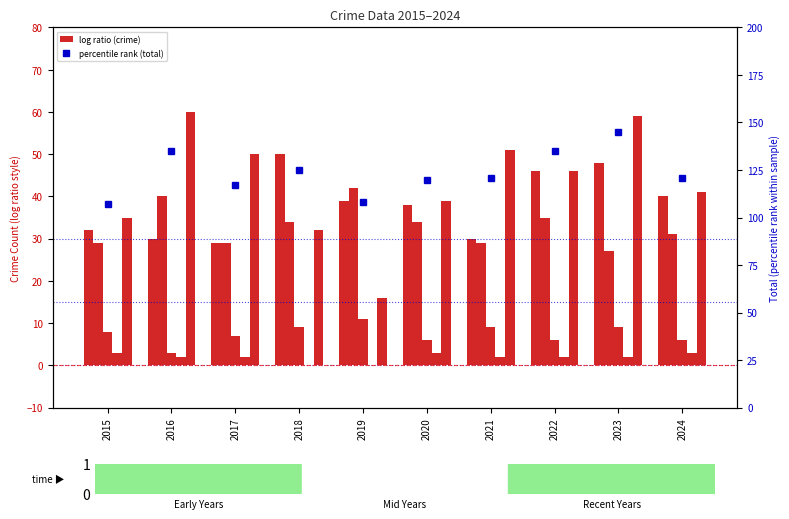

What is the difference between the highest and lowest values at 2024?

118